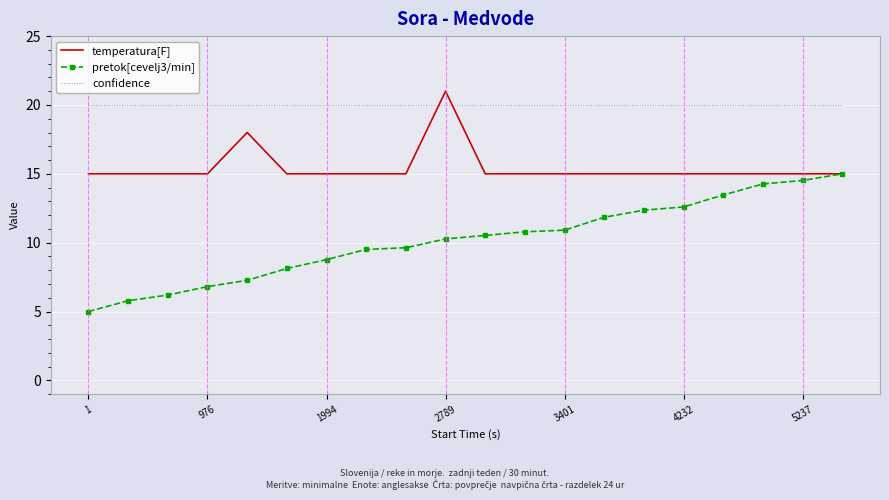

True or false: confidence and pretok[cevelj3/min] intersect in this chart.

False